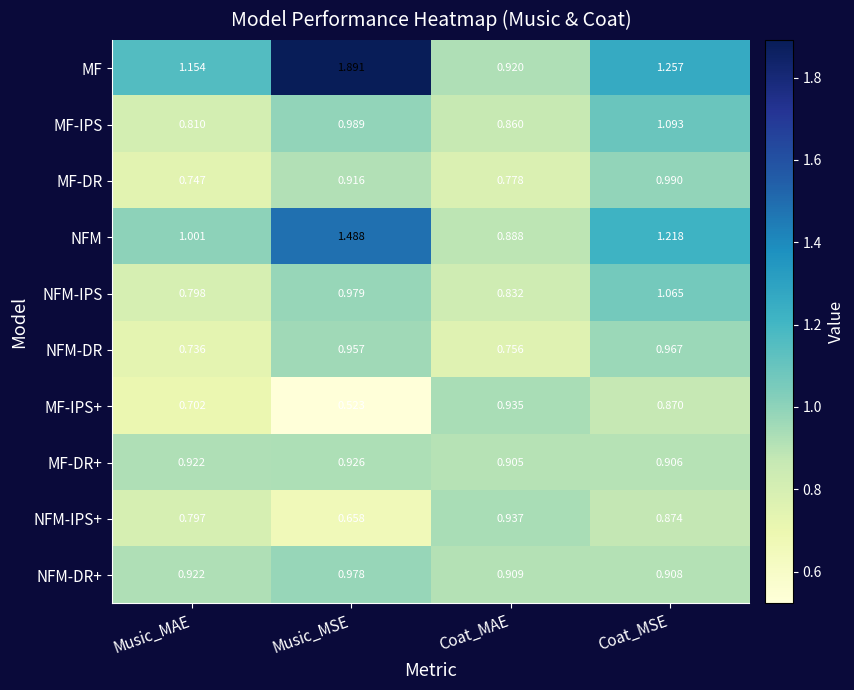

Rank the series by their maximum value, from lowest to highest.

MF-DR+, MF-IPS+, NFM-IPS+, NFM-DR, NFM-DR+, MF-DR, NFM-IPS, MF-IPS, NFM, MF